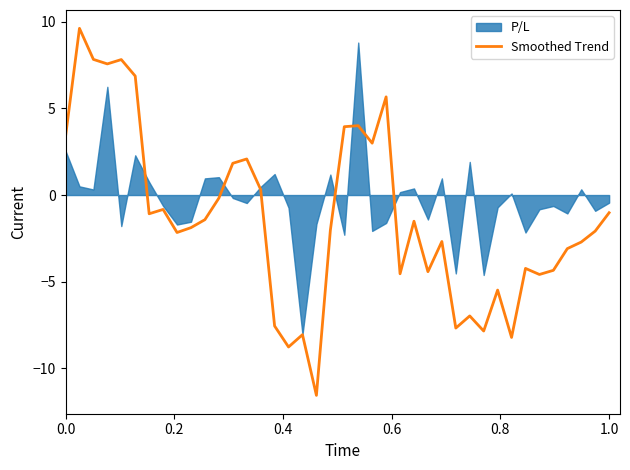

The chart shows a value of -4.6 at 34. True or false?

True